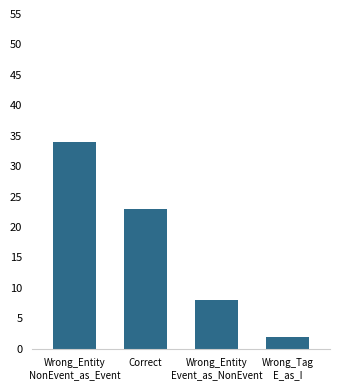

What is the label of the 2nd bar from the right?

Wrong_Entity
Event_as_NonEvent